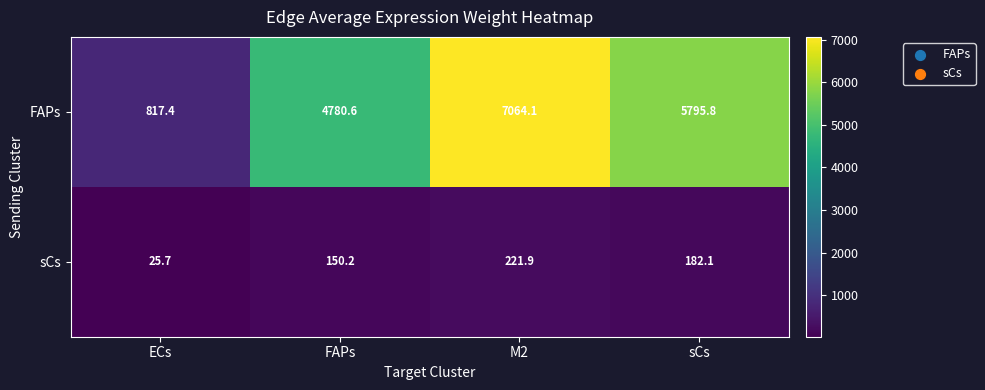

At which label does FAPs first exceed 5795?

M2